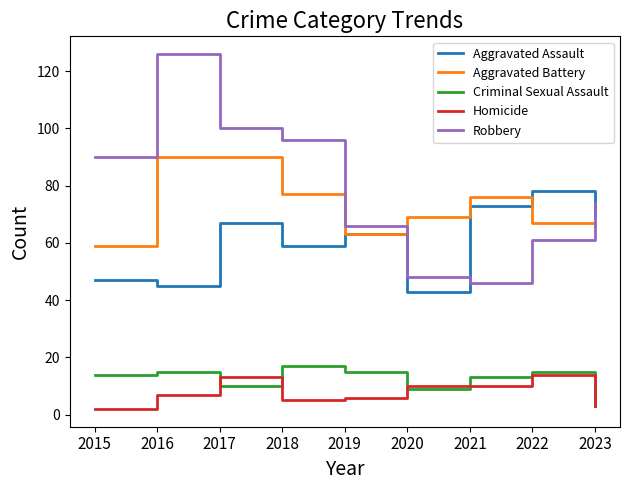

At how many categories does at least one series exceed 61?

9